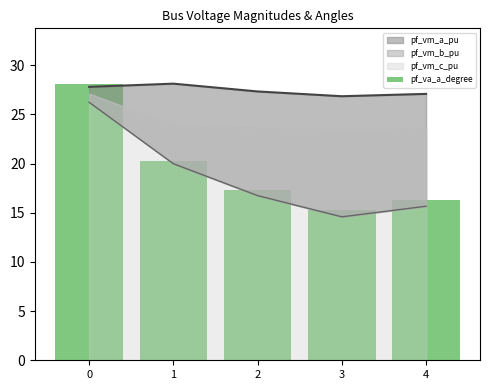

Rank the categories by value from lowest to highest.

3, 4, 2, 1, 0